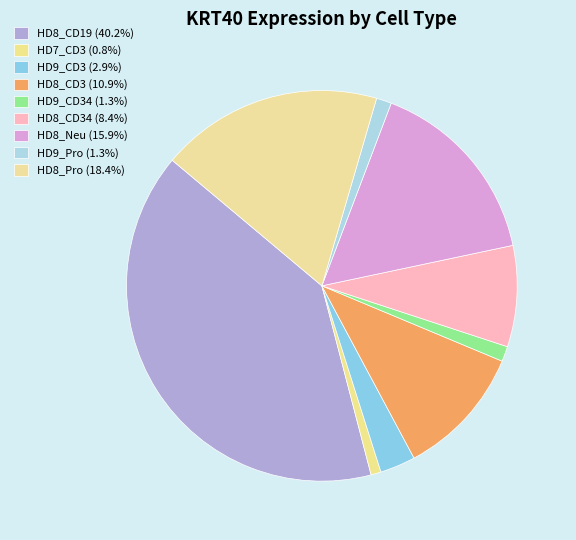

Rank the categories by value from highest to lowest.

HD8_CD19, HD8_Pro, HD8_Neu, HD8_CD3, HD8_CD34, HD9_CD3, HD9_CD34, HD9_Pro, HD7_CD3